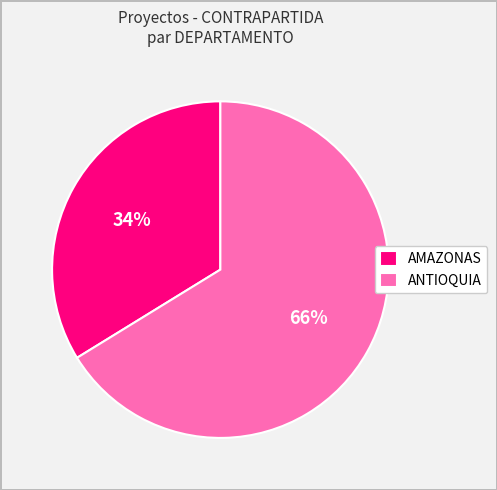

Rank the categories by value from lowest to highest.

AMAZONAS, ANTIOQUIA